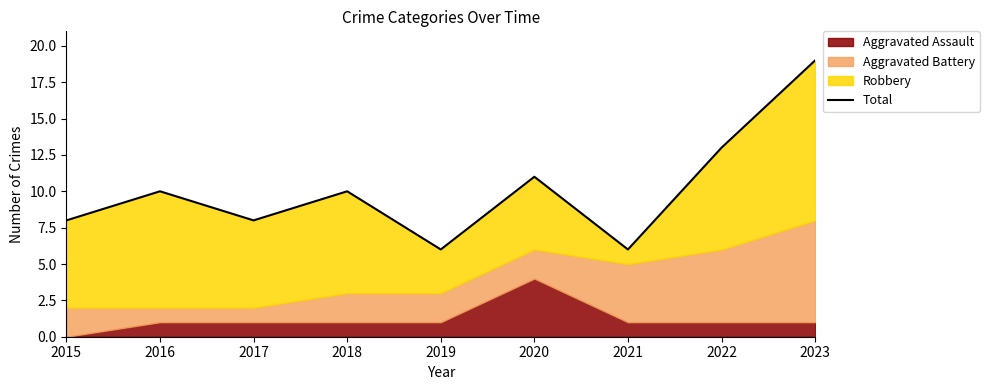

What is the sum of the values at 2022 and 2019?

19